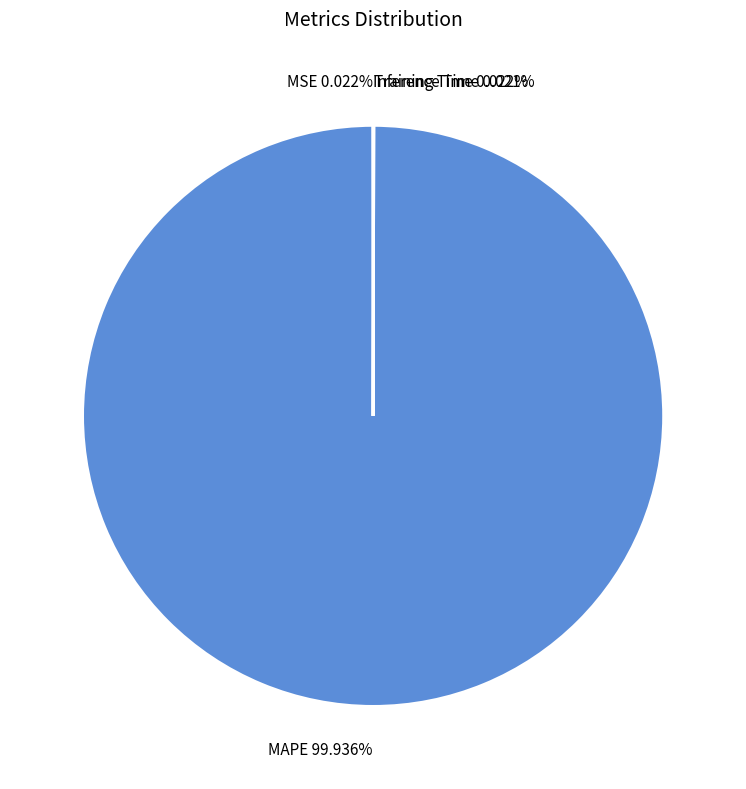

What is the largest slice in the pie chart?

MAPE